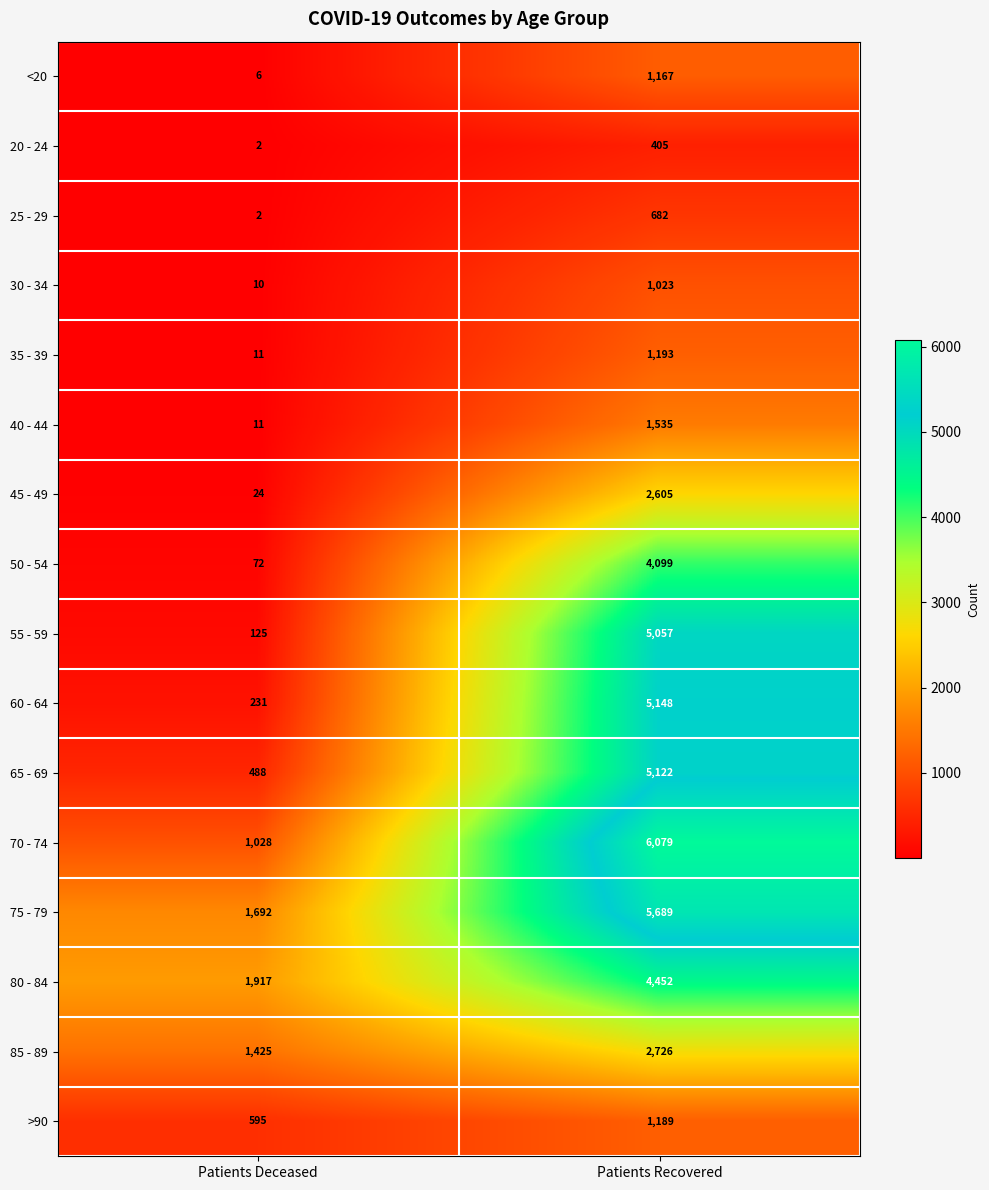

At which category does the chart reach its peak across all series?

Patients Recovered